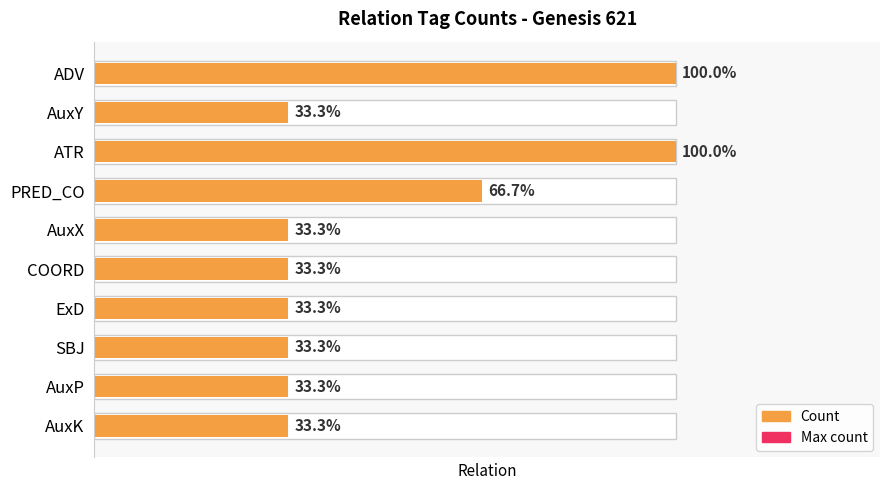

The value at SBJ is 2. True or false?

False